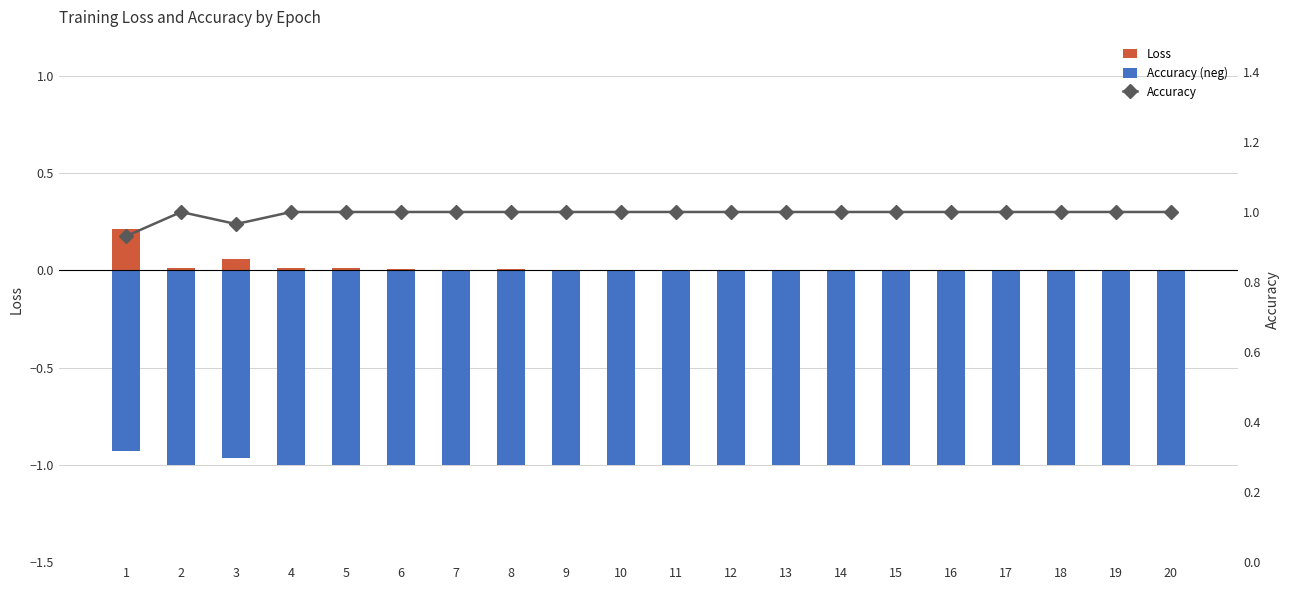

What is the smallest value displayed?

-1.0